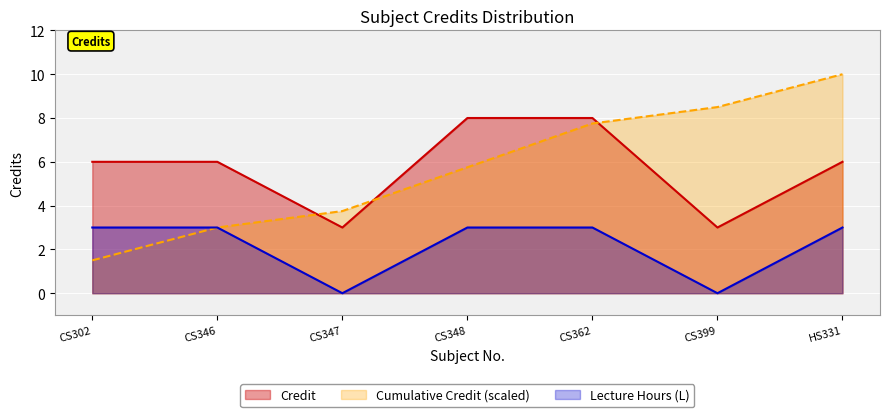

Approximately how many times larger is the value at CS399 compared to CS346?

0.5